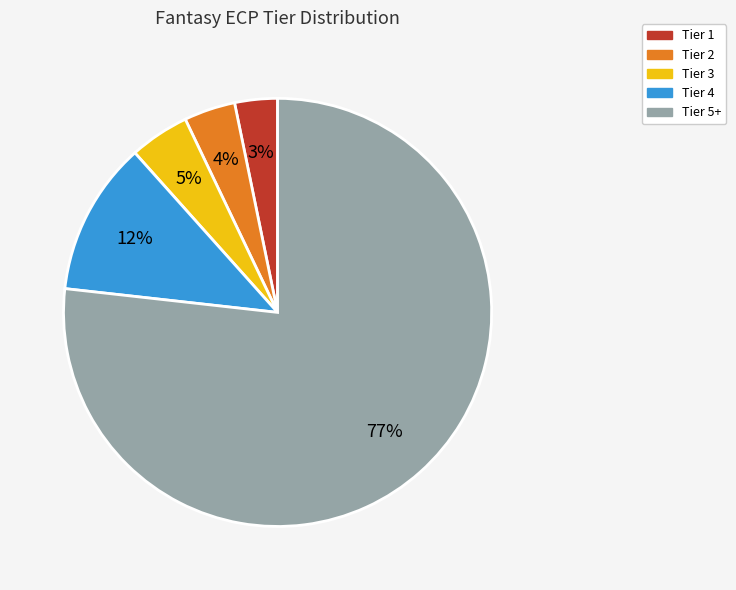

Do Tier 5+ and Tier 4 together represent more than half of the pie?

Yes